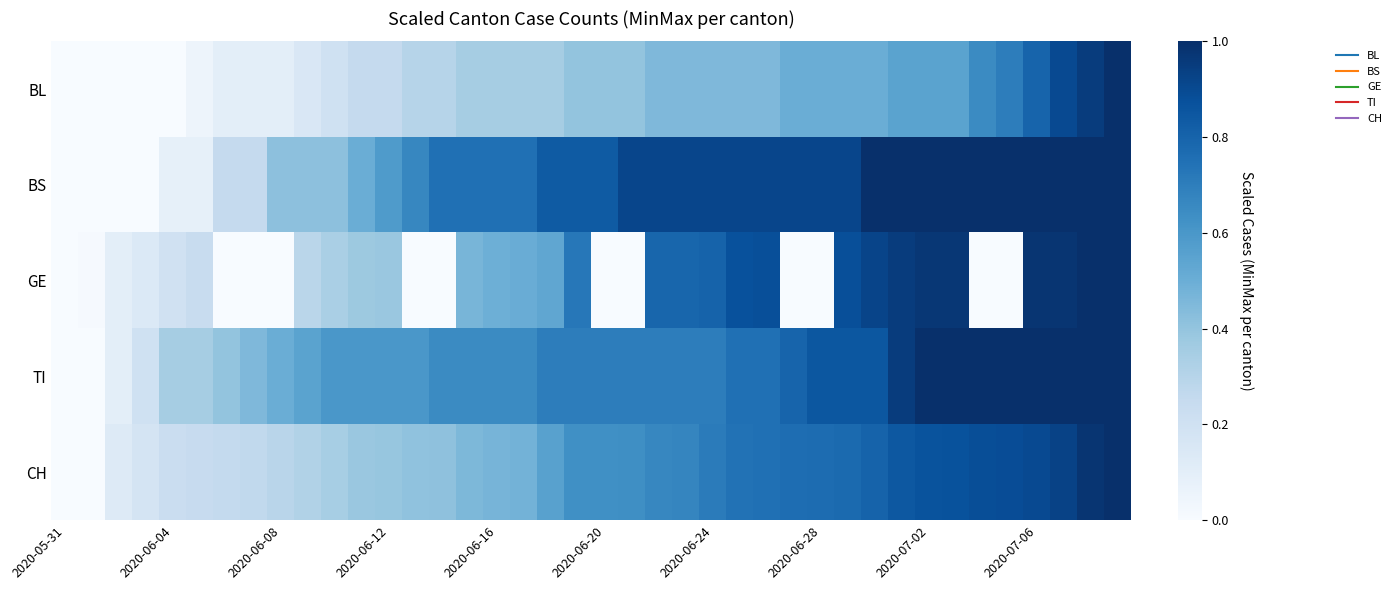

Reading right to left, transcribe all the data shown in this chart.

BL: 1.0	0.9	0.9	0.8	0.7	0.7	0.6	0.6	0.6	0.5	0.5	0.5	0.5	0.5	0.5	0.5	0.5	0.5	0.4	0.4	0.4	0.3	0.3	0.3	0.3	0.3	0.3	0.2	0.2	0.2	0.1	0.1	0.1	0.1	0.1	0.0	0.0	0.0	0.0	0.0
BS: 1.0	1.0	1.0	1.0	1.0	1.0	1.0	1.0	1.0	1.0	0.9	0.9	0.9	0.9	0.9	0.9	0.9	0.9	0.9	0.8	0.8	0.8	0.8	0.8	0.8	0.8	0.7	0.6	0.5	0.4	0.4	0.4	0.2	0.2	0.1	0.1	0.0	0.0	0.0	0.0
GE: 1.0	1.0	1.0	1.0	0.0	0.0	1.0	1.0	1.0	0.9	0.9	0.0	0.0	0.9	0.9	0.8	0.8	0.8	0.0	0.0	0.7	0.5	0.5	0.5	0.5	0.0	0.0	0.4	0.4	0.3	0.3	0.0	0.0	0.0	0.2	0.2	0.1	0.1	0.0	0.0
TI: 1.0	1.0	1.0	1.0	1.0	1.0	1.0	1.0	0.9	0.8	0.8	0.8	0.8	0.8	0.8	0.7	0.7	0.7	0.7	0.7	0.7	0.7	0.7	0.7	0.7	0.7	0.6	0.6	0.6	0.6	0.6	0.5	0.5	0.4	0.3	0.3	0.2	0.1	0.0	0.0
CH: 1.0	1.0	0.9	0.9	0.9	0.9	0.9	0.9	0.8	0.8	0.8	0.8	0.8	0.8	0.7	0.7	0.7	0.7	0.6	0.6	0.6	0.6	0.5	0.5	0.5	0.4	0.4	0.4	0.4	0.3	0.3	0.3	0.3	0.3	0.2	0.2	0.2	0.1	0.0	0.0